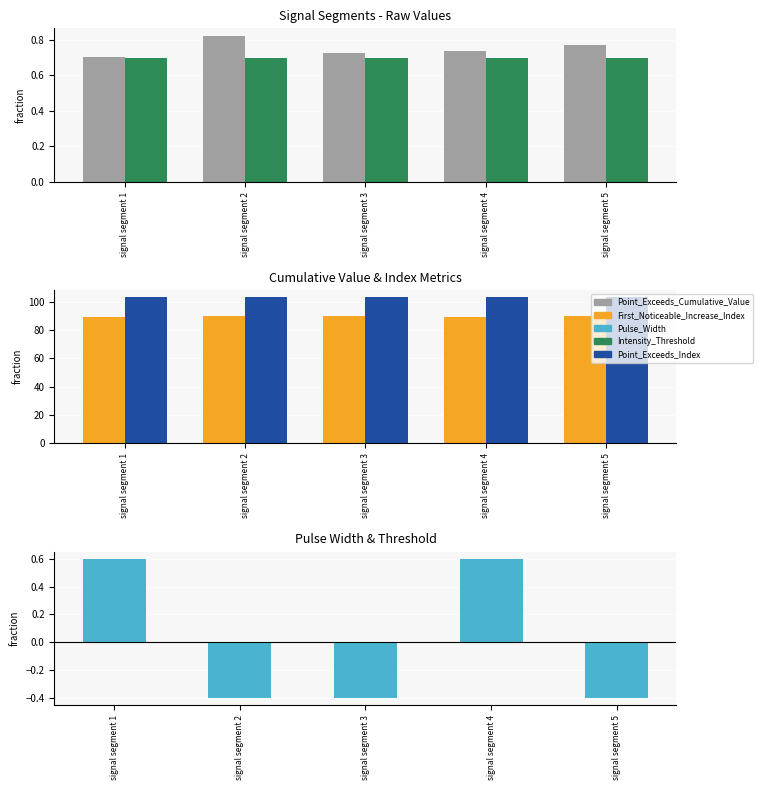

Which category has the highest value in the Pulse_Width series?

signal segment 1